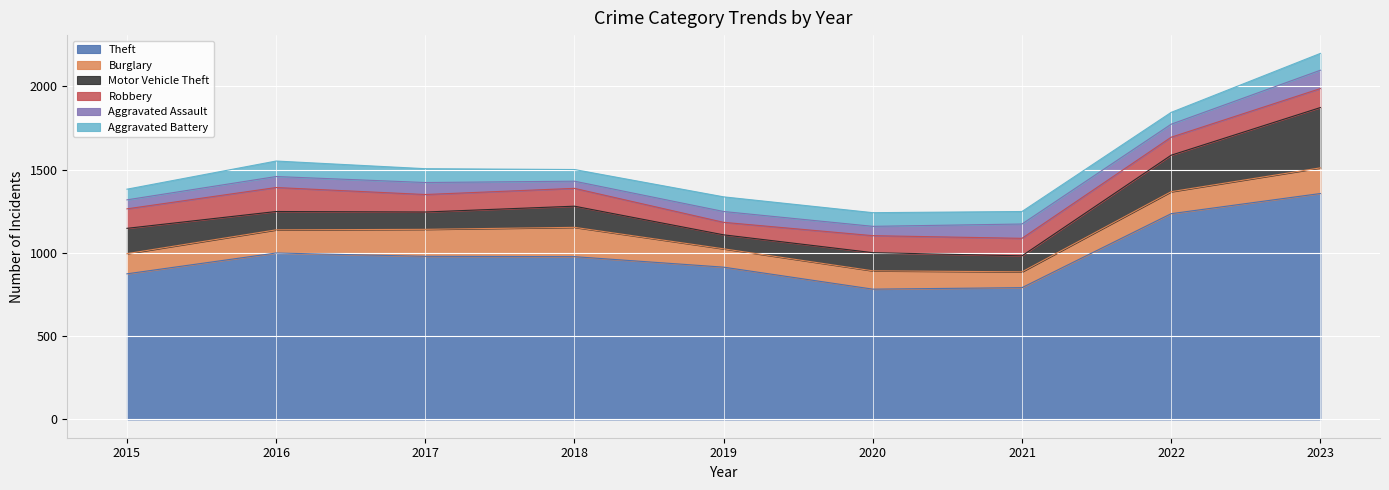

Read the Theft value at 2016, to the nearest 100.

1000